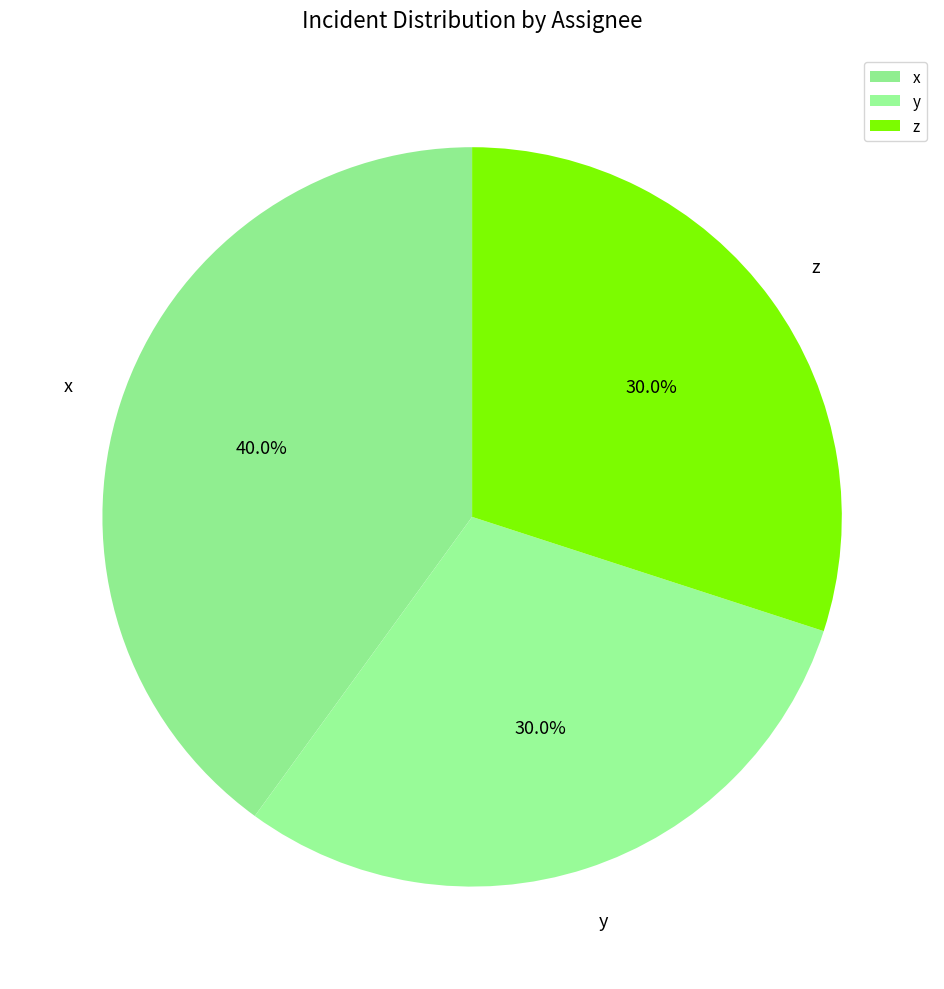

Count the number of slices in the pie.

3